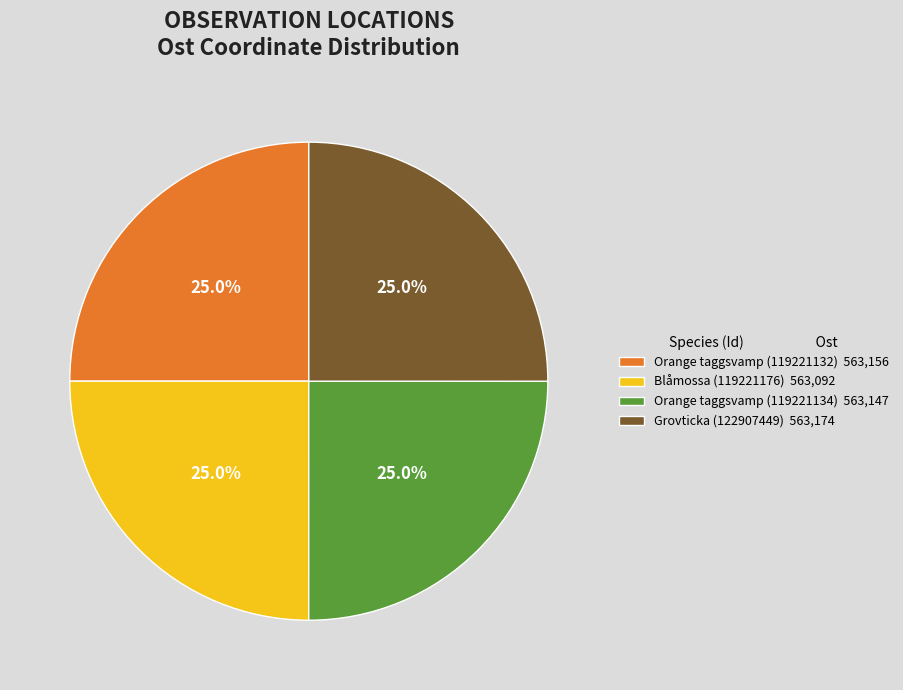

What percentage do Orange taggsvamp (119221132) 563,156 and Blåmossa (119221176) 563,092 together represent?

50.0%